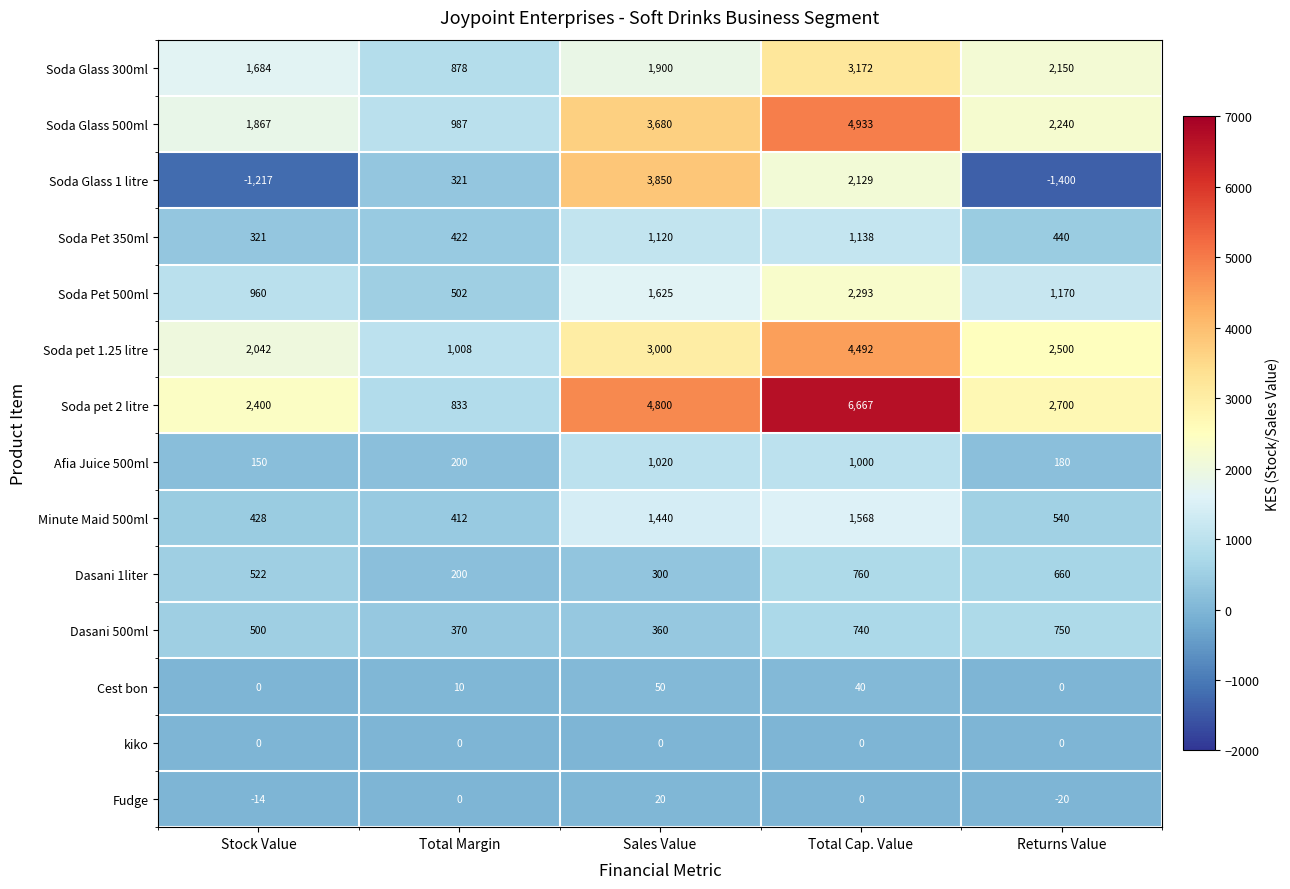

List the series in order of their peak value, lowest first.

kiko, Fudge, Cest bon, Dasani 500ml, Dasani 1liter, Afia Juice 500ml, Soda Pet 350ml, Minute Maid 500ml, Soda Pet 500ml, Soda Glass 300ml, Soda Glass 1 litre, Soda pet 1.25 litre, Soda Glass 500ml, Soda pet 2 litre